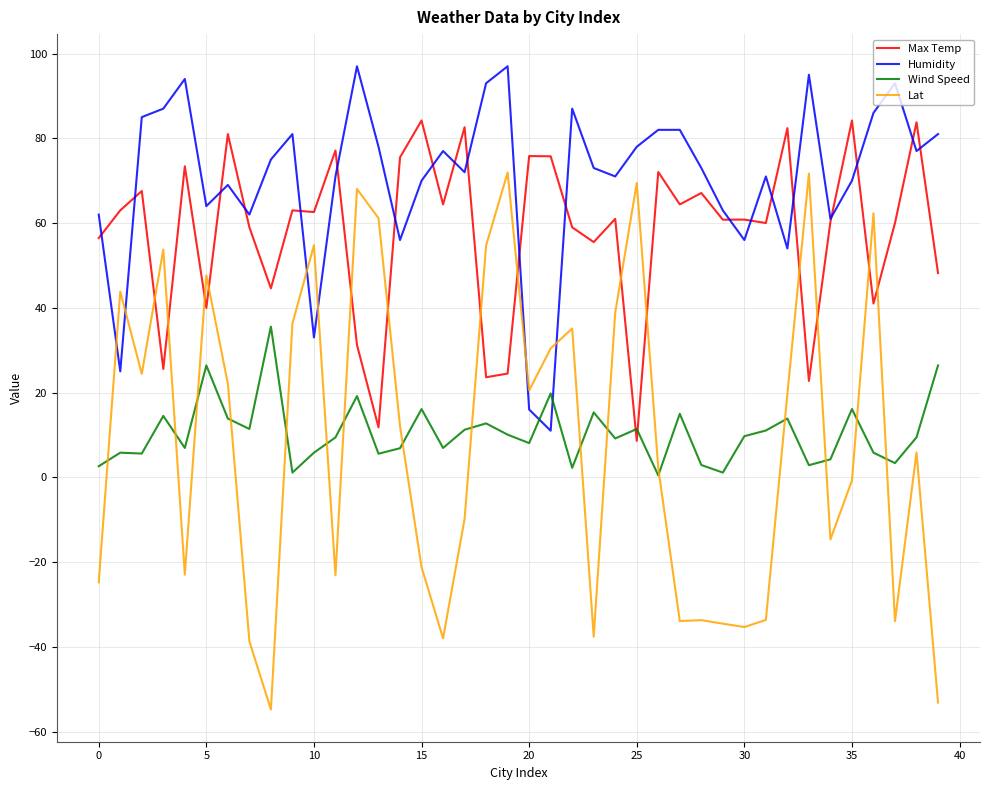

List the series in order of their peak value, lowest first.

Wind Speed, Lat, Max Temp, Humidity